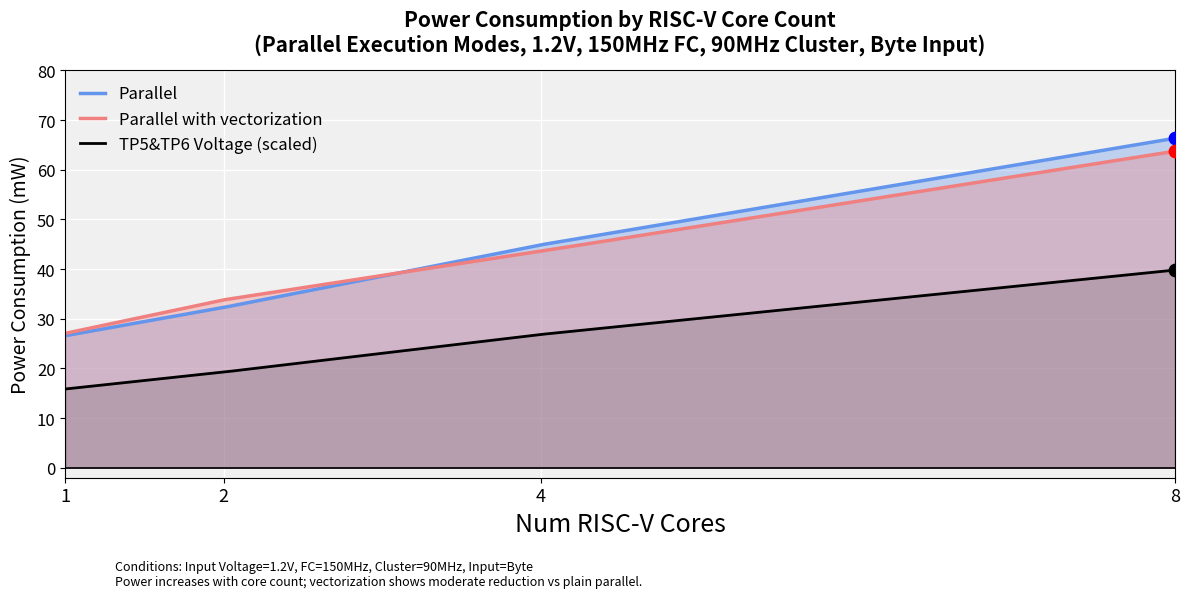

Which series has the largest range (max minus min)?

Parallel